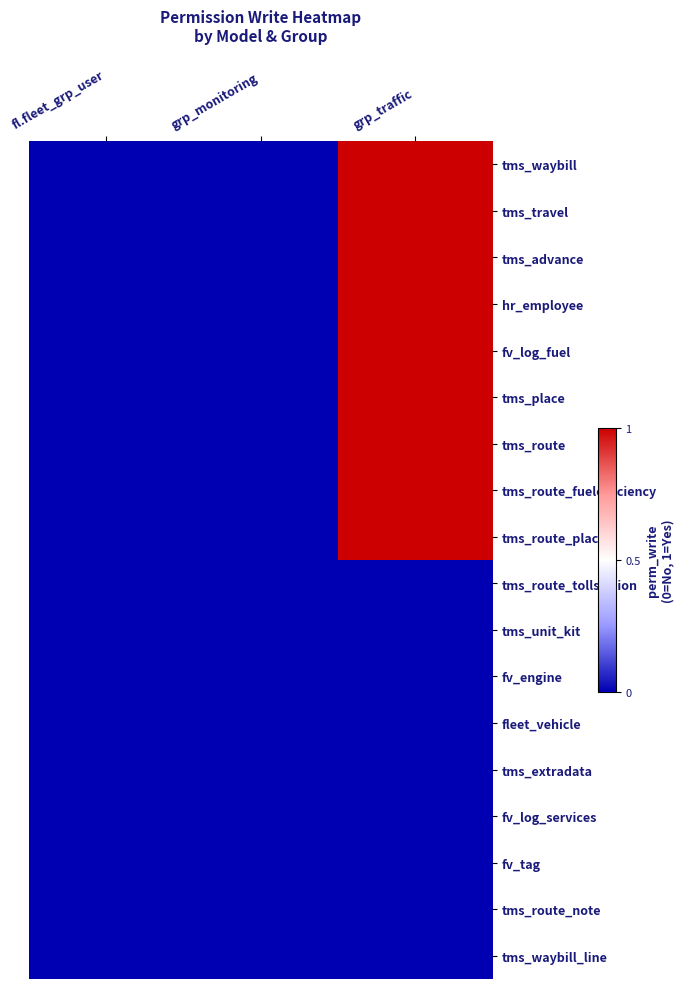

Reading left to right, transcribe all the data shown in this chart.

tms_waybill: fl.fleet_grp_user=0	grp_monitoring=0	grp_traffic=1
tms_travel: fl.fleet_grp_user=0	grp_monitoring=0	grp_traffic=1
tms_advance: fl.fleet_grp_user=0	grp_monitoring=0	grp_traffic=1
hr_employee: fl.fleet_grp_user=0	grp_monitoring=0	grp_traffic=1
fv_log_fuel: fl.fleet_grp_user=0	grp_monitoring=0	grp_traffic=1
tms_place: fl.fleet_grp_user=0	grp_monitoring=0	grp_traffic=1
tms_route: fl.fleet_grp_user=0	grp_monitoring=0	grp_traffic=1
tms_route_fuelefficiency: fl.fleet_grp_user=0	grp_monitoring=0	grp_traffic=1
tms_route_place: fl.fleet_grp_user=0	grp_monitoring=0	grp_traffic=1
tms_route_tollstation: fl.fleet_grp_user=0	grp_monitoring=0	grp_traffic=0
tms_unit_kit: fl.fleet_grp_user=0	grp_monitoring=0	grp_traffic=0
fv_engine: fl.fleet_grp_user=0	grp_monitoring=0	grp_traffic=0
fleet_vehicle: fl.fleet_grp_user=0	grp_monitoring=0	grp_traffic=0
tms_extradata: fl.fleet_grp_user=0	grp_monitoring=0	grp_traffic=0
fv_log_services: fl.fleet_grp_user=0	grp_monitoring=0	grp_traffic=0
fv_tag: fl.fleet_grp_user=0	grp_monitoring=0	grp_traffic=0
tms_route_note: fl.fleet_grp_user=0	grp_monitoring=0	grp_traffic=0
tms_waybill_line: fl.fleet_grp_user=0	grp_monitoring=0	grp_traffic=0